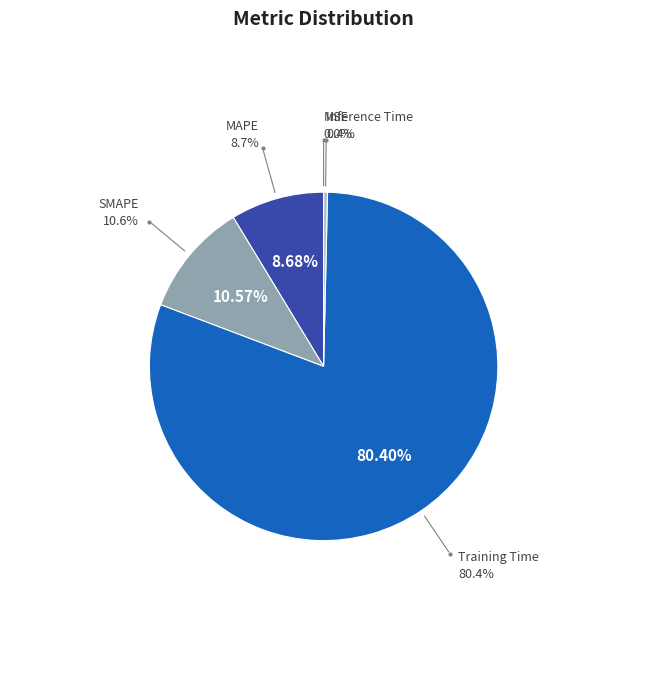

Is there a majority slice in this chart?

Yes